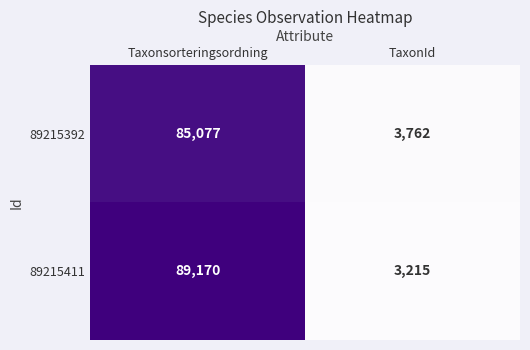

Reading left to right, what are all the values shown in this chart?

89215392: 85077	3762
89215411: 89170	3215